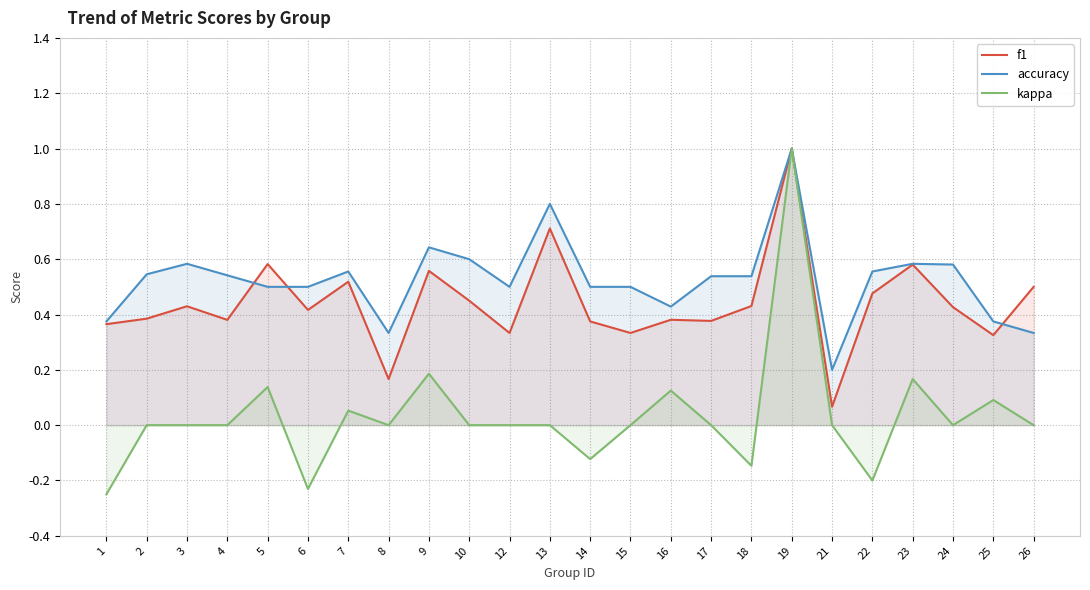

Is it true that kappa equals -0.2 at 18?

False